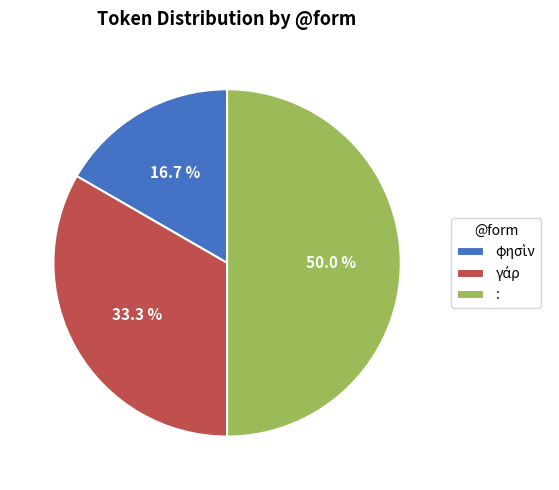

How much of the chart is everything except :?

50.0%